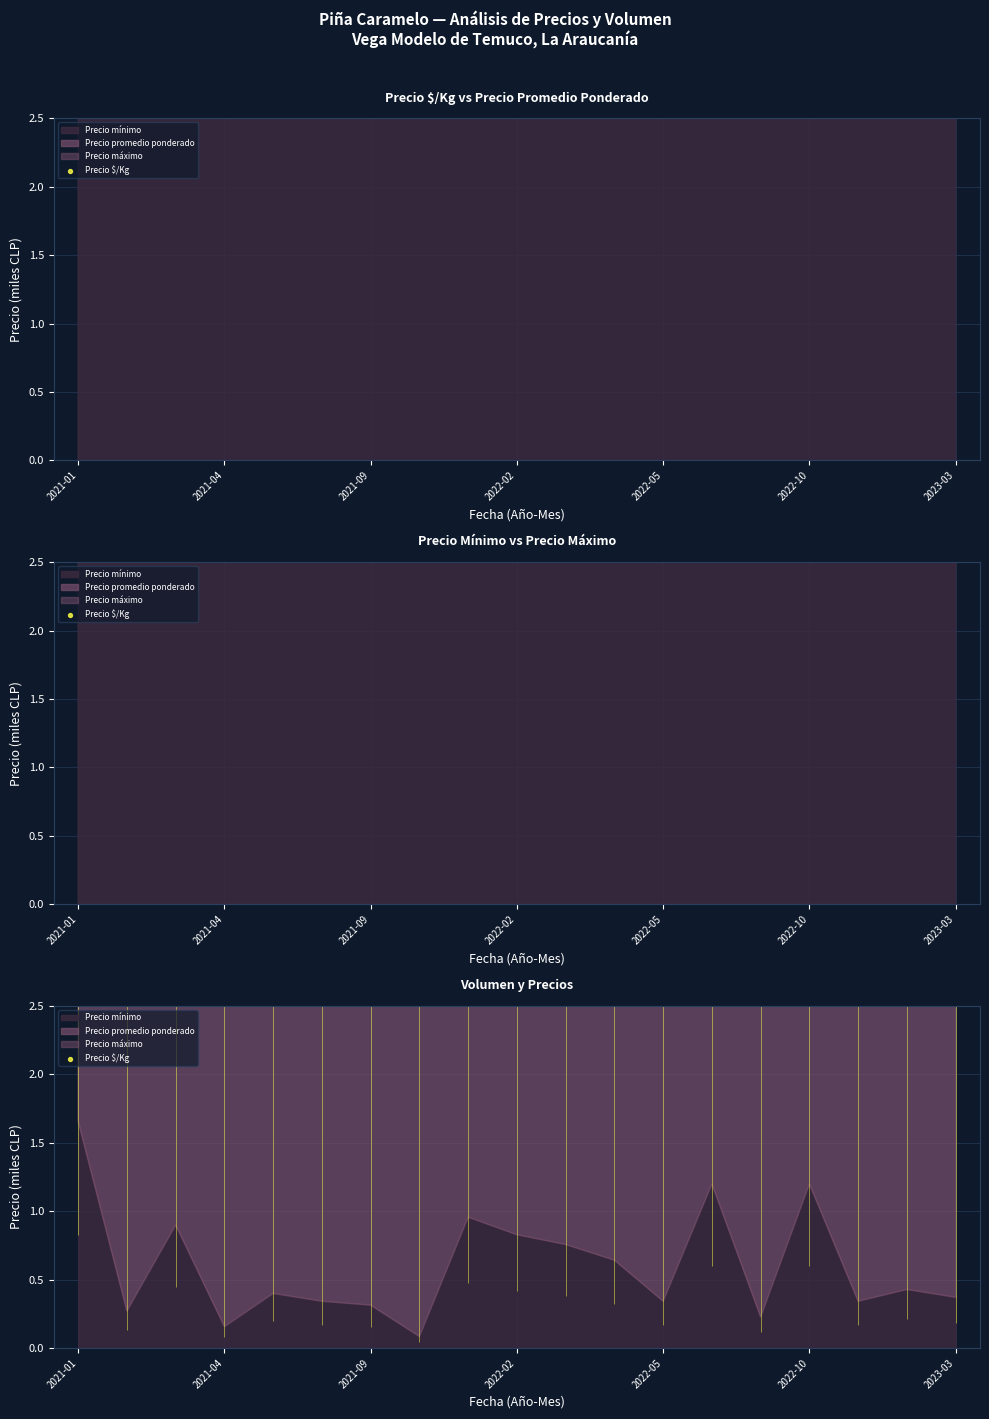

Which has a higher value, 7 or 12?

12